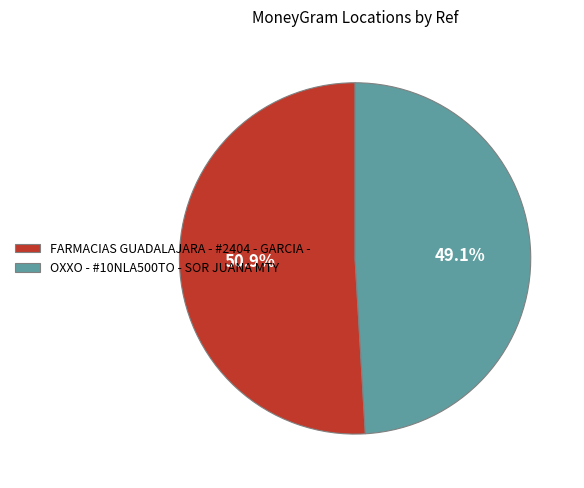

Is it true that OXXO - #10NLA500TO - SOR JUANA MTY is 49% of the pie?

True